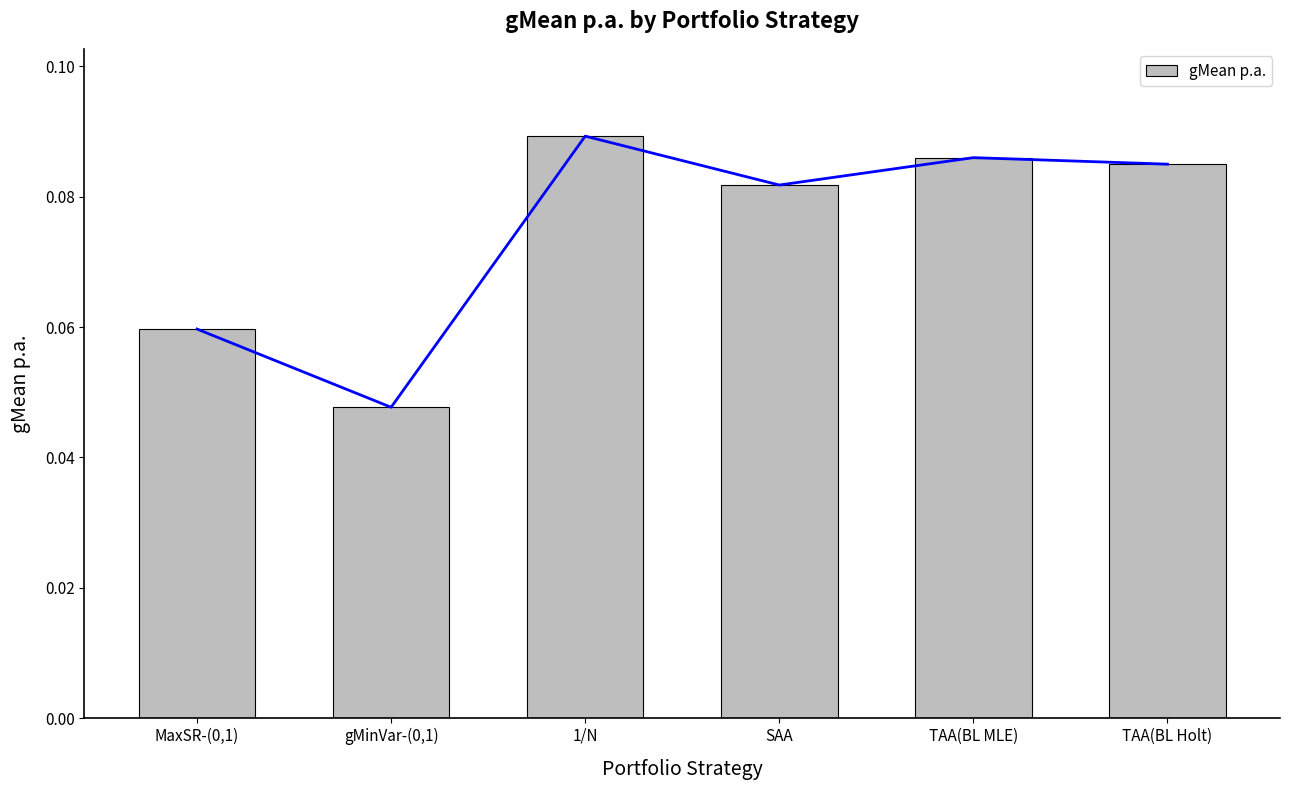

Rank the categories by value from lowest to highest.

gMinVar-(0,1), MaxSR-(0,1), SAA, TAA(BL Holt), TAA(BL MLE), 1/N